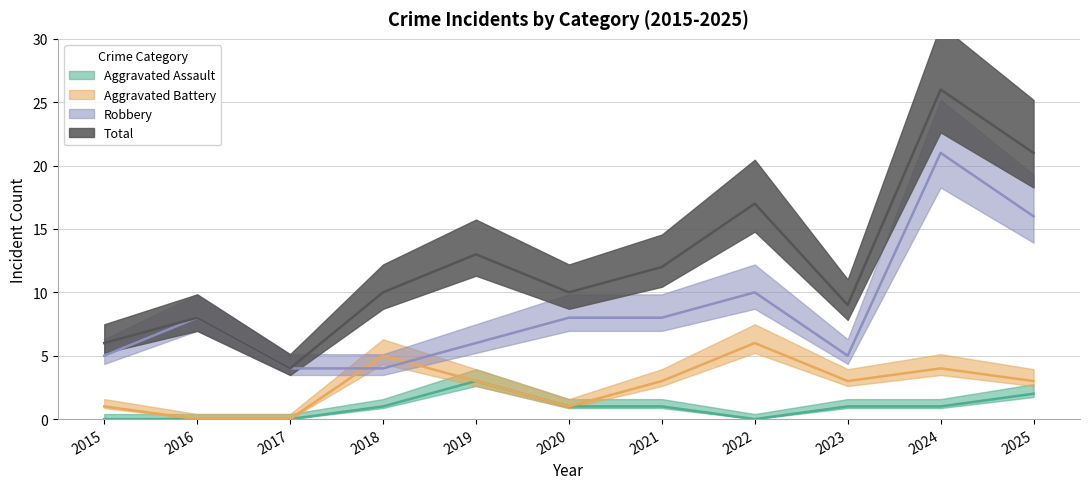

Reading left to right, list all the values displayed in this chart.

Aggravated Assault: 0	0	0	1	3	1	1	0	1	1	2
Aggravated Battery: 1	0	0	5	3	1	3	6	3	4	3
Robbery: 5	8	4	4	6	8	8	10	5	21	16
Total: 6	8	4	10	13	10	12	17	9	26	21